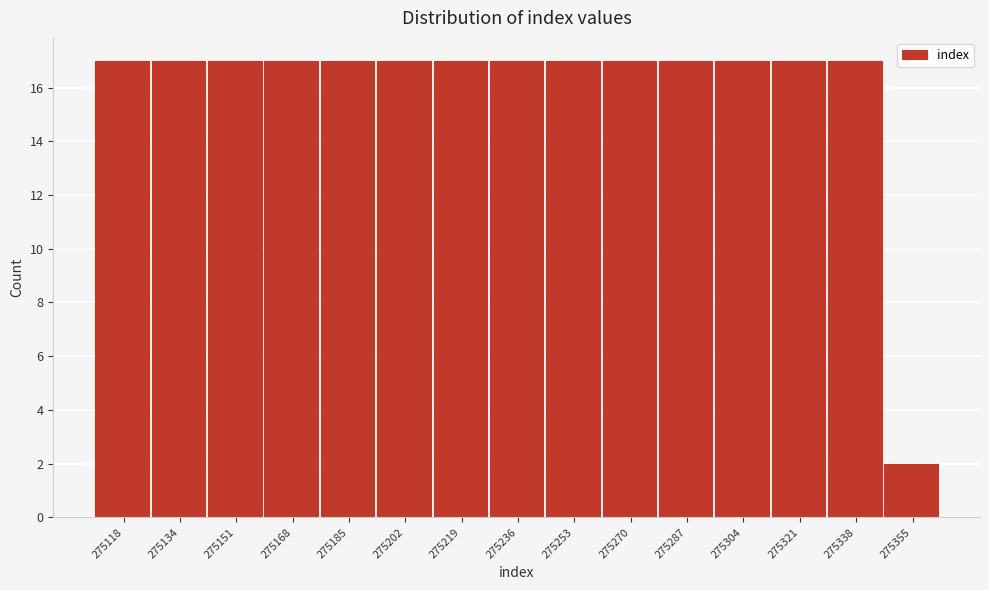

Reading left to right, what are all the values shown in this chart?

17	17	17	17	17	17	17	17	17	17	17	17	17	17	2